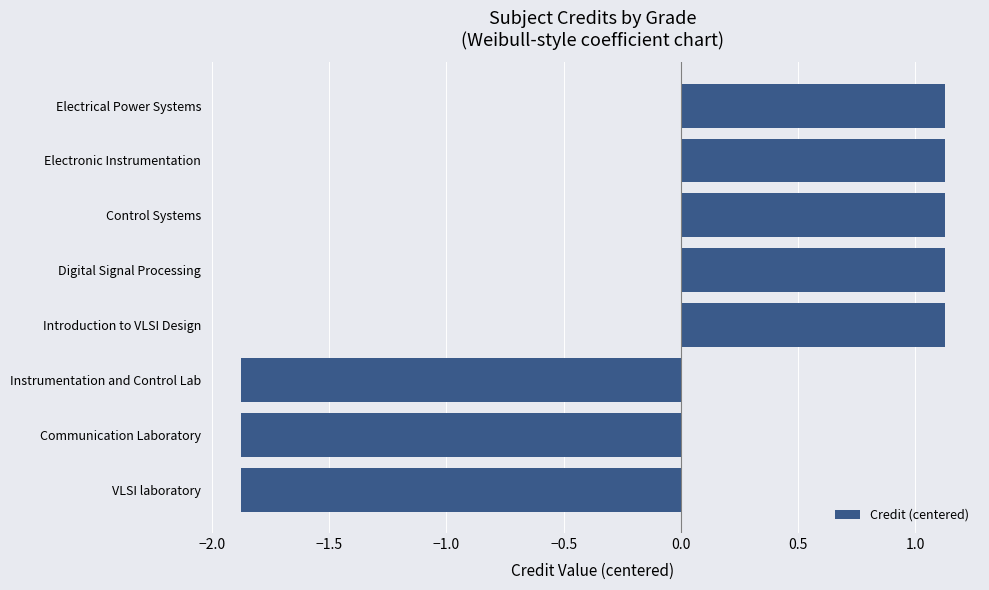

What is the greatest value displayed?

1.1